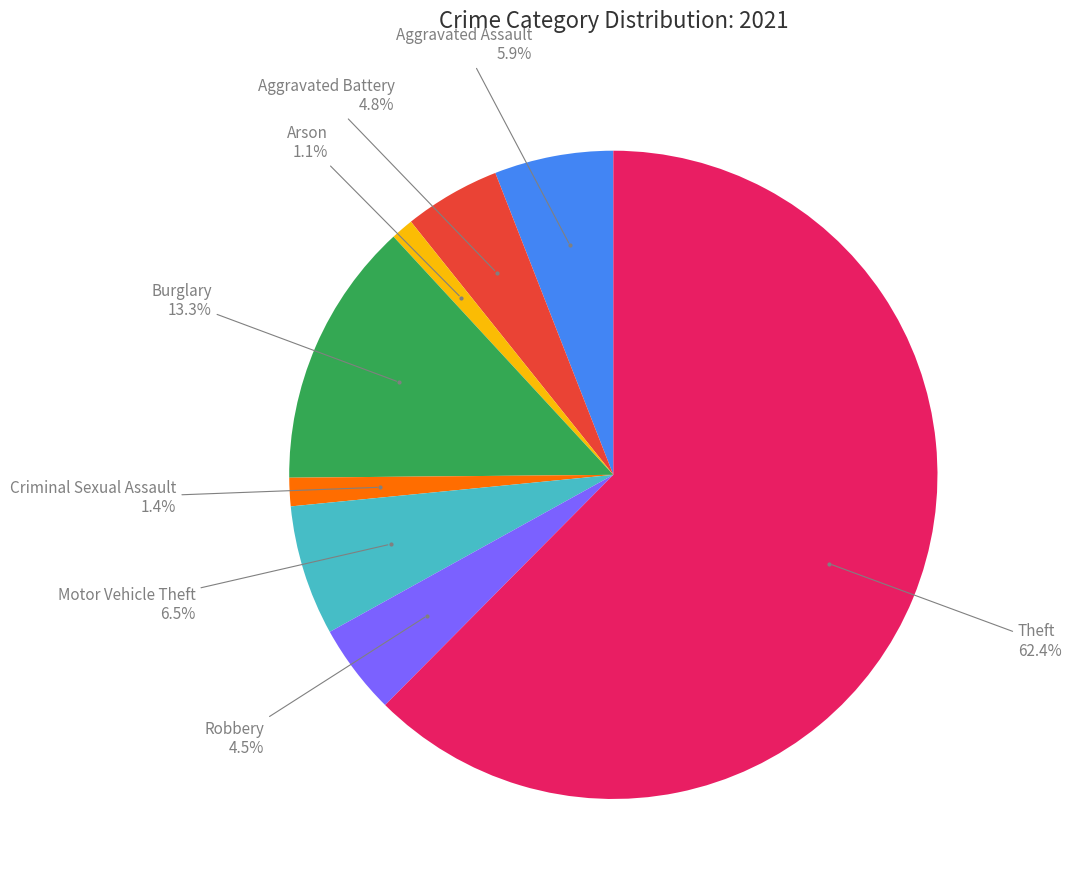

Is there any slice that represents more than half of the pie?

Yes